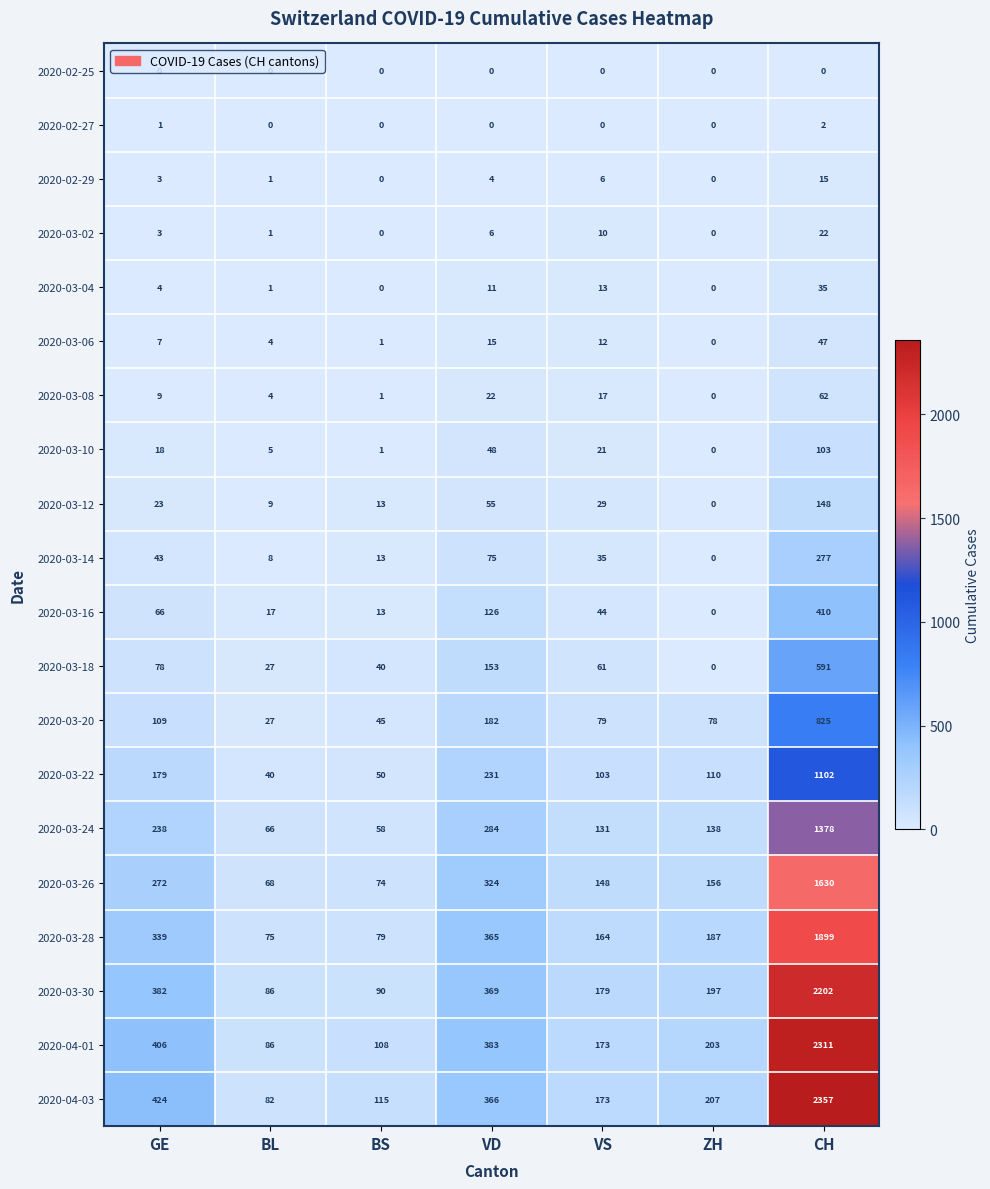

What is the maximum value shown in the chart?

2357